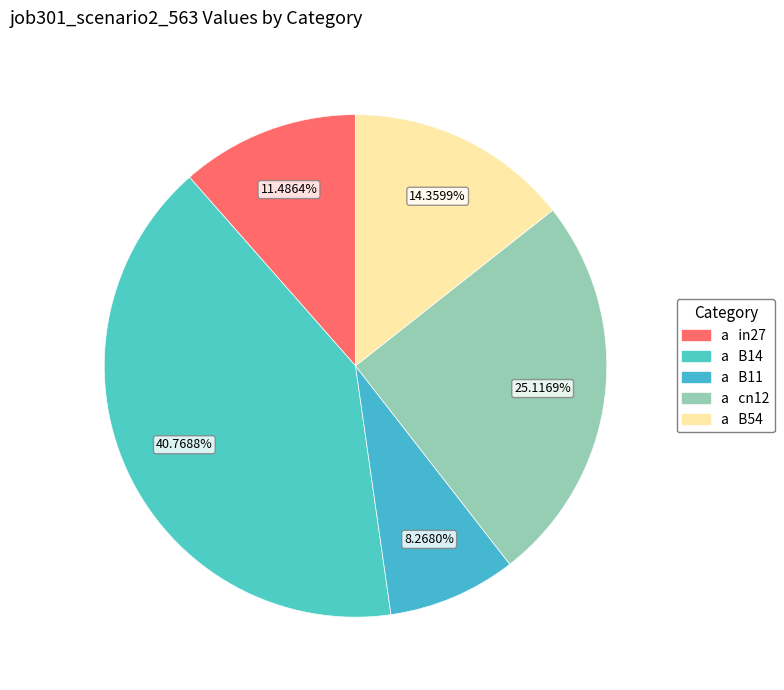

How many segments does this pie chart have?

5